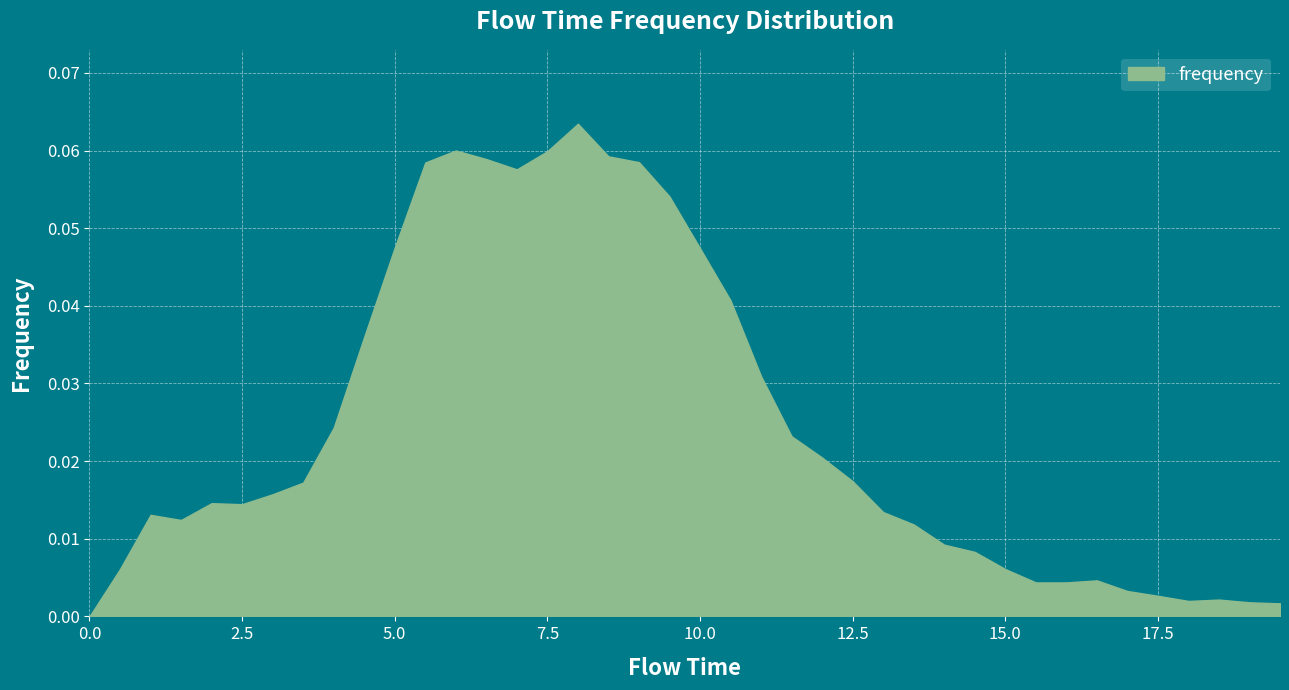

What position from the right is 13.0?

14